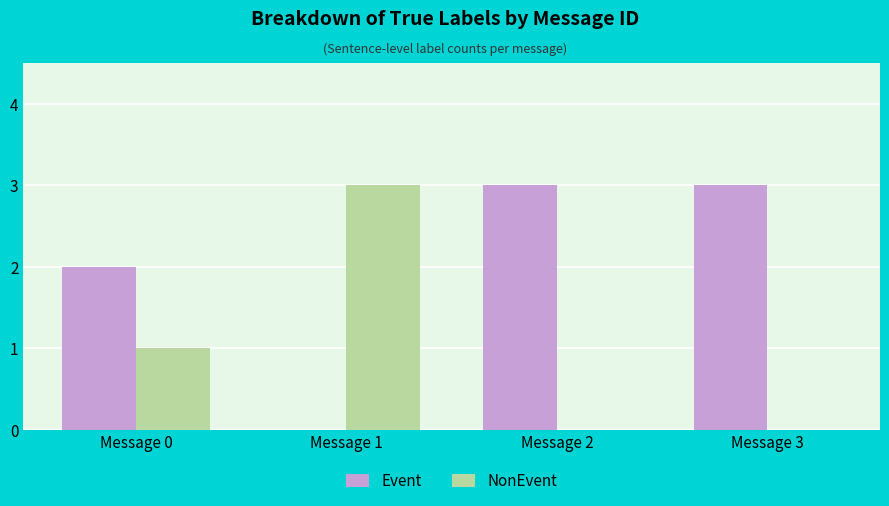

How many groups of bars are there?

4